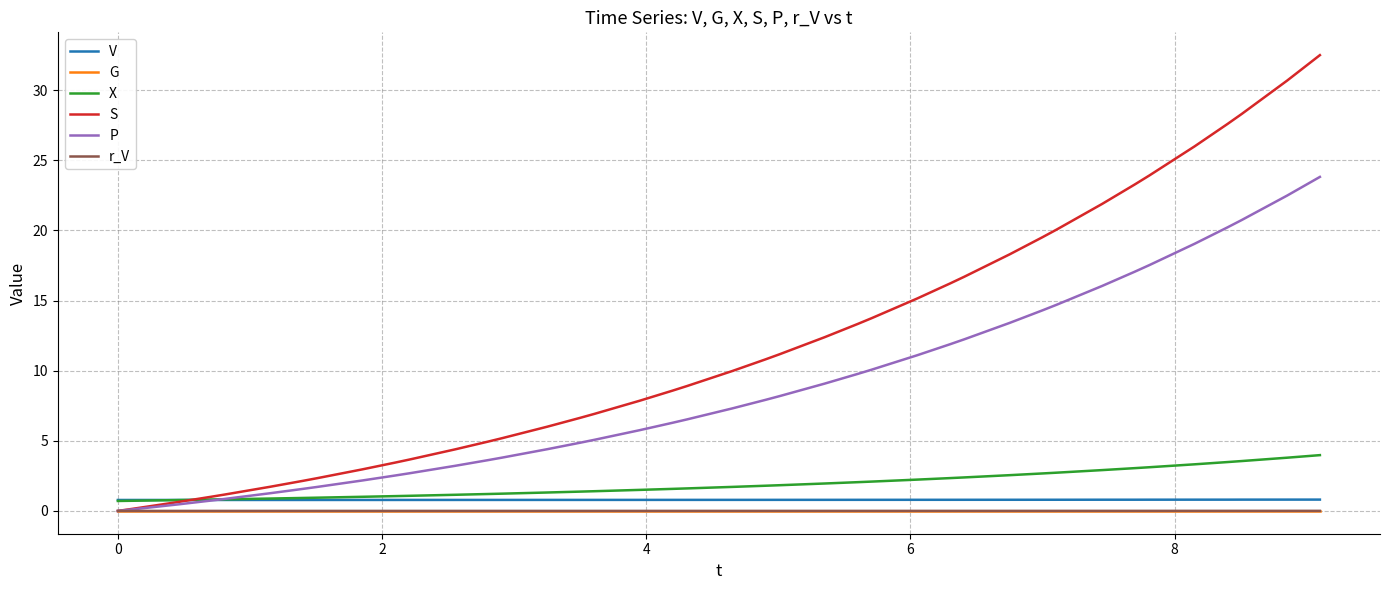

True or false: G and V intersect in this chart.

False